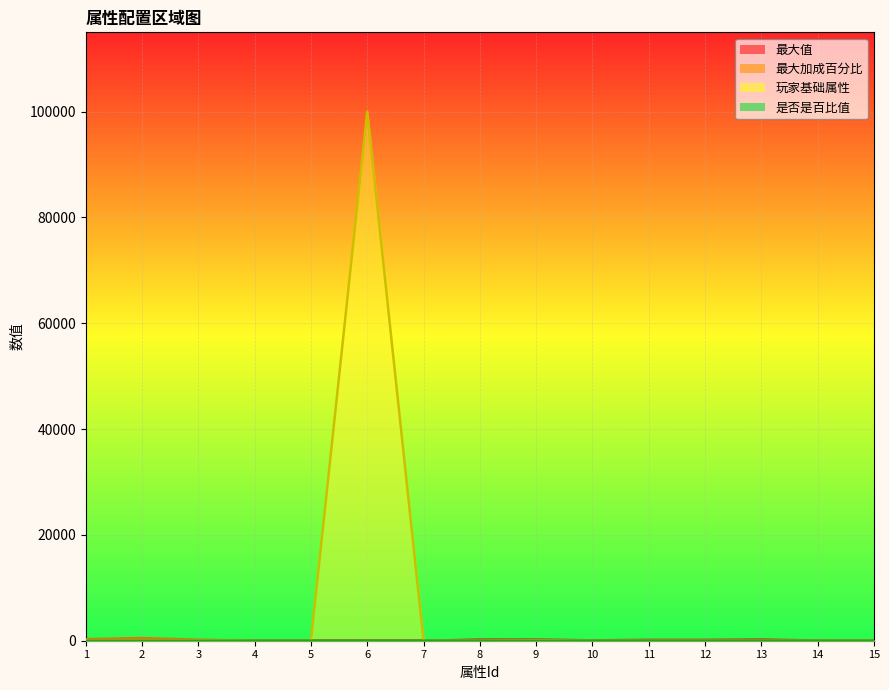

Between which two adjacent categories do 是否是百比值 and 最大加成百分比 first intersect?

3 and 4